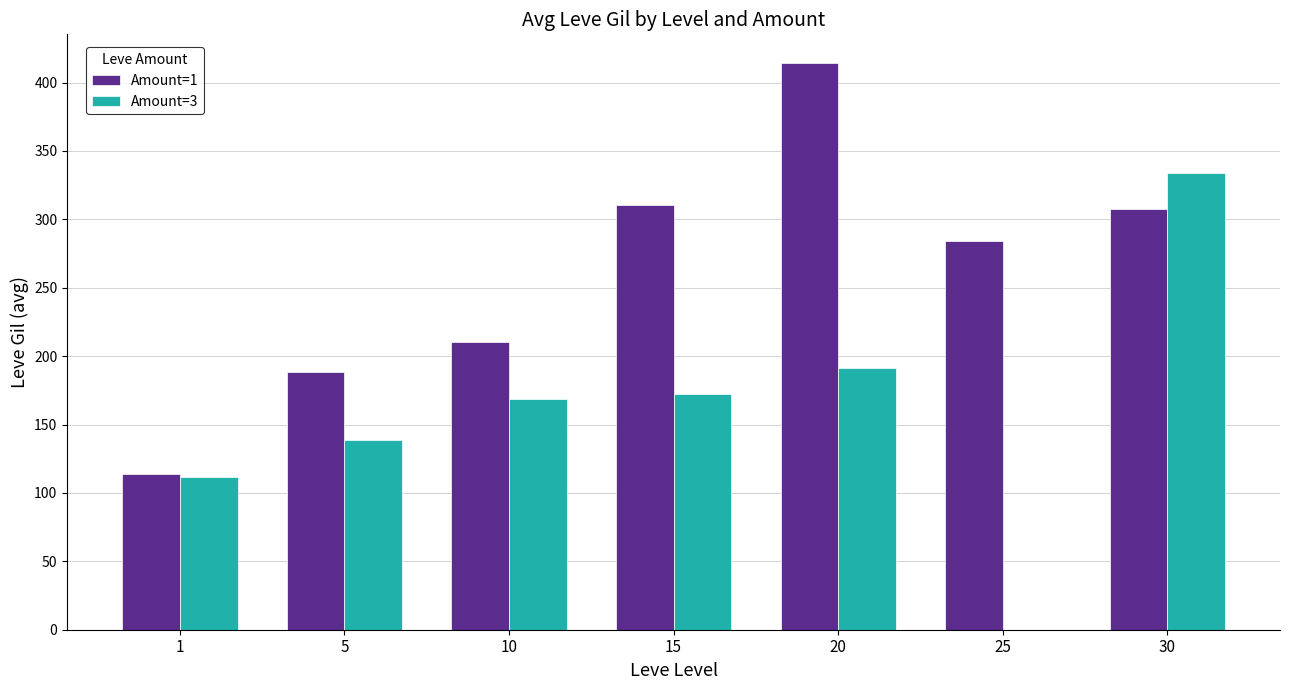

What is the difference between the Amount=3 values at 5 and 25?

139.0